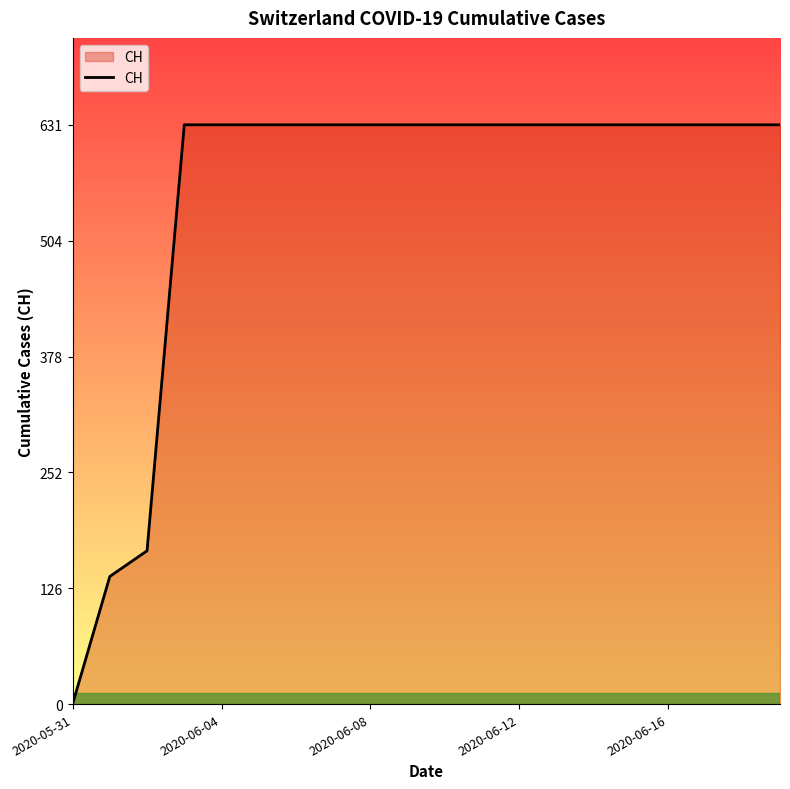

Count the number of data series in this chart.

1